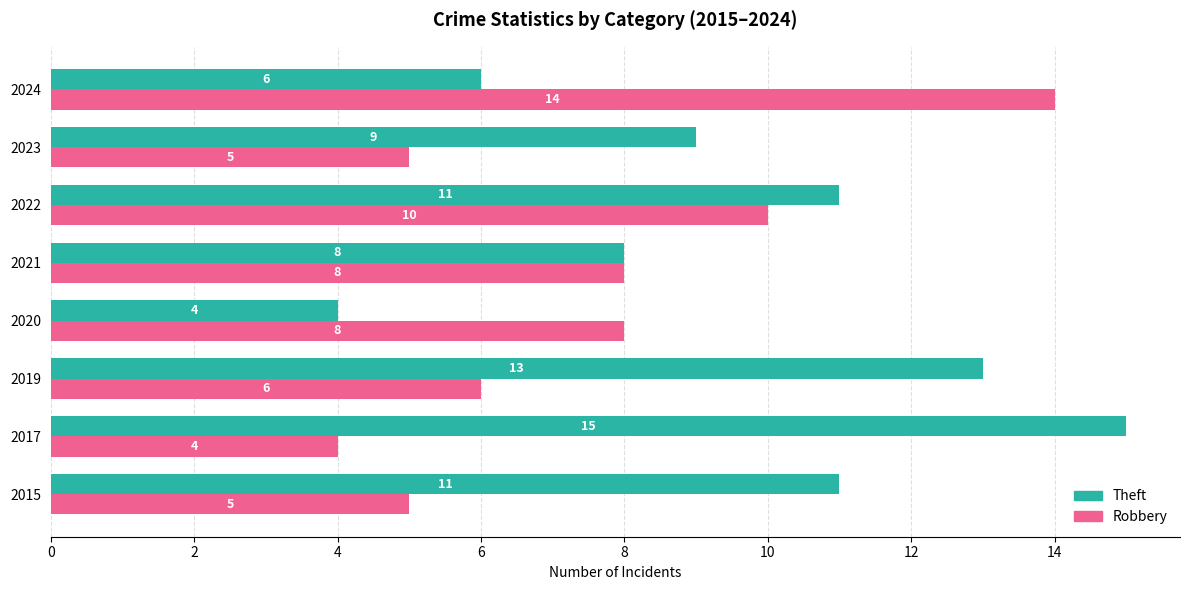

What is the difference between the highest and lowest values at 2019?

7